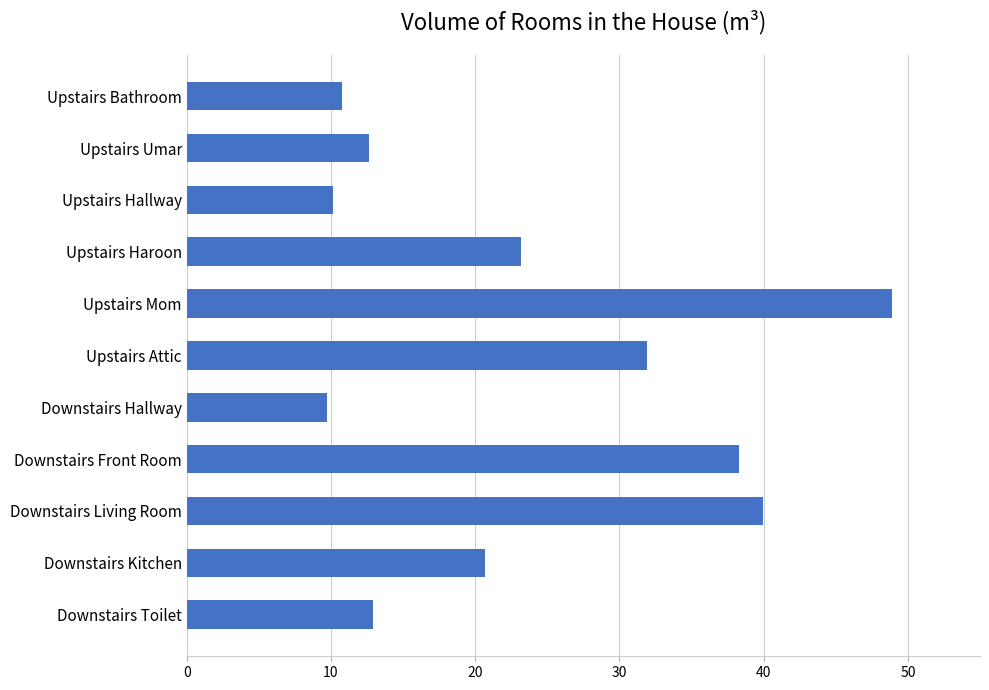

At which label is the value closest to 29?

Upstairs Attic